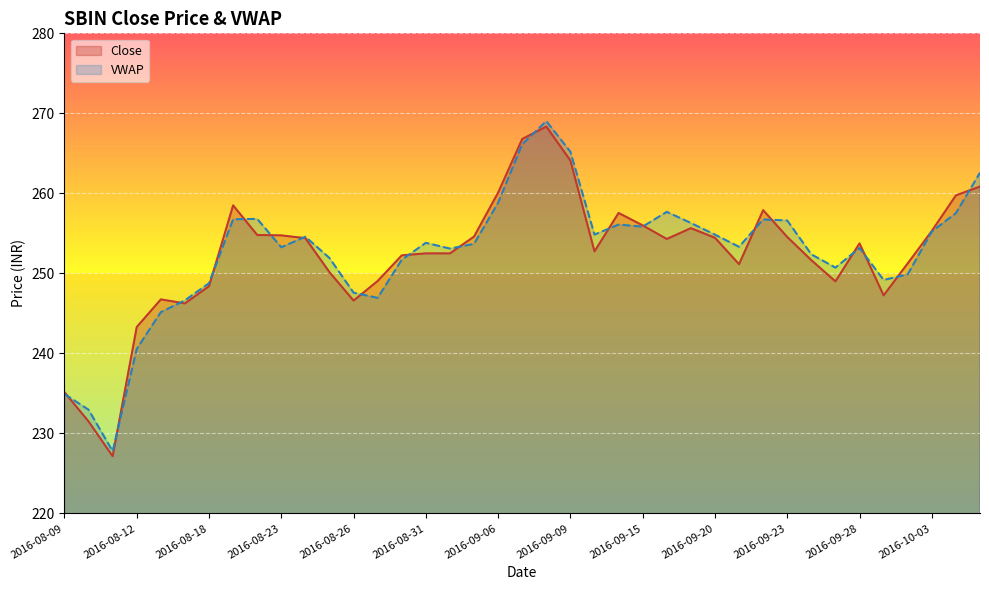

Is the value of VWAP at 2016-10-04 greater than the value of Close at 2016-08-24?

Yes